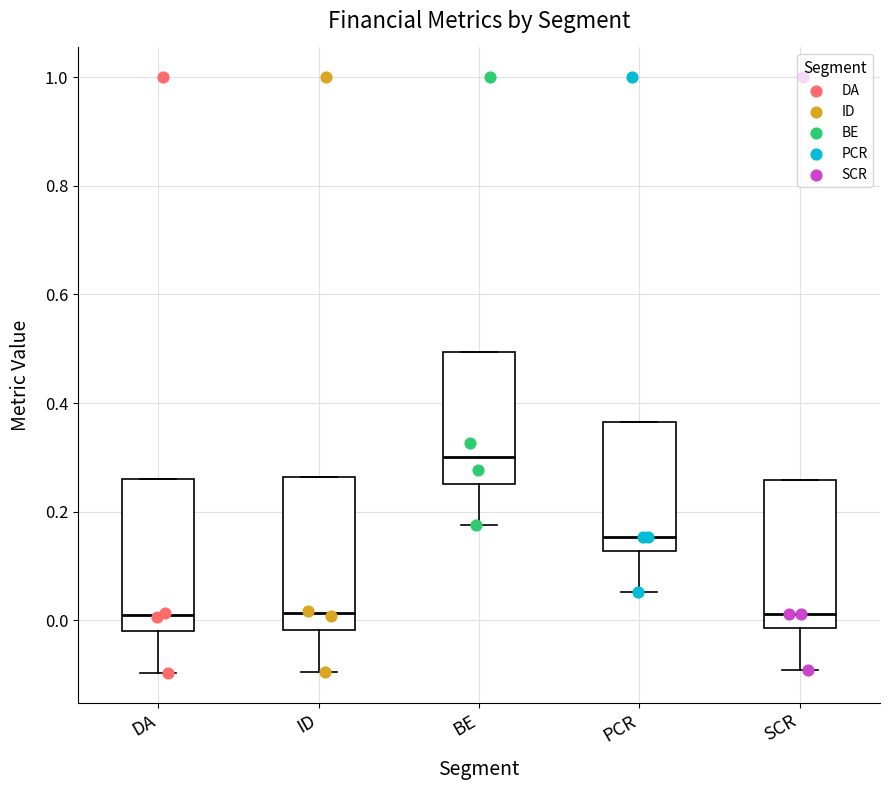

Reading left to right, read every box against the y-axis: the position of its median line, the range the box covers, and the ends of its whiskers. The values are not printed on the chart, so give them approximately, as read against the axis.

DA: median 0.00, box -0.02 to 0.26, whiskers -0.10 to 0.26
ID: median 0.02, box -0.02 to 0.26, whiskers -0.10 to 0.26
BE: median 0.30, box 0.26 to 0.50, whiskers 0.18 to 0.50
PCR: median 0.16, box 0.12 to 0.36, whiskers 0.06 to 0.36
SCR: median 0.02, box -0.02 to 0.26, whiskers -0.10 to 0.26